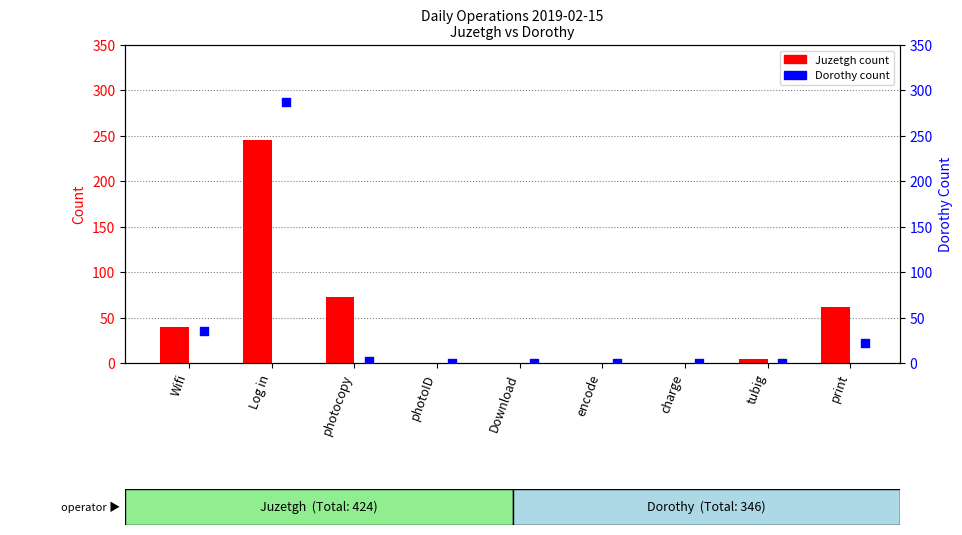

Which series has the widest spread of Y values?

Dorothy